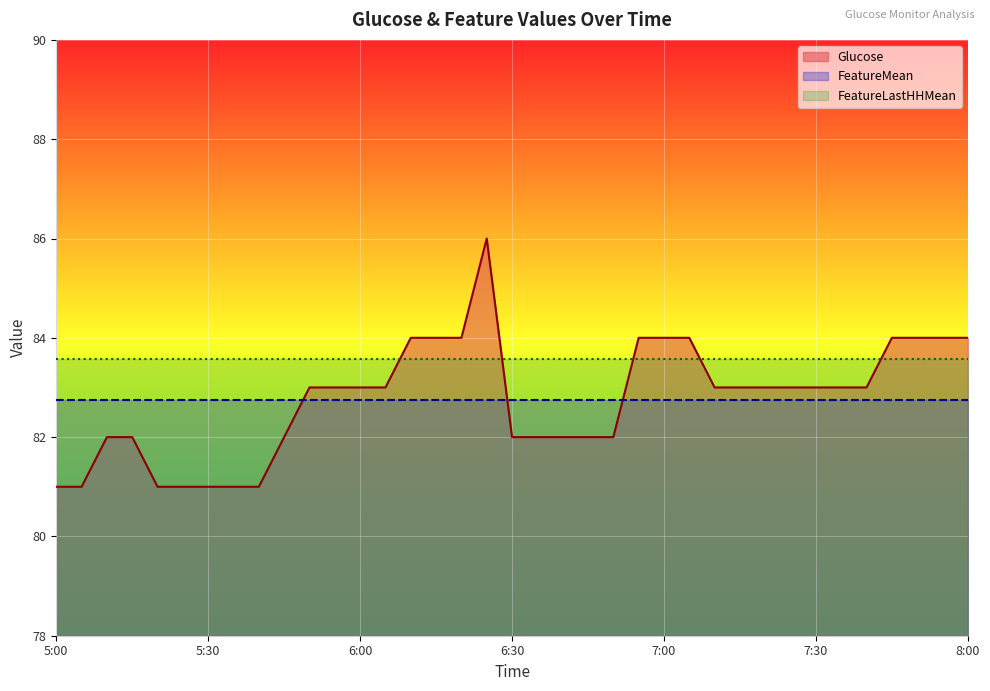

True or false: FeatureMean has more than 2 points higher than both neighbors.

False